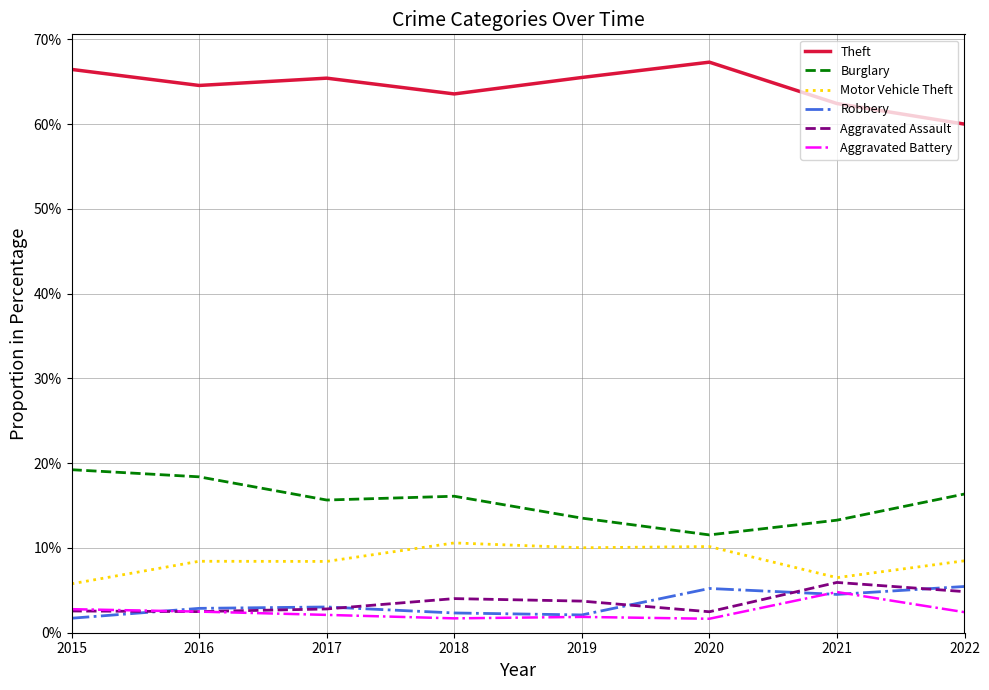

True or false: Theft has more than 2 interior local peaks.

False